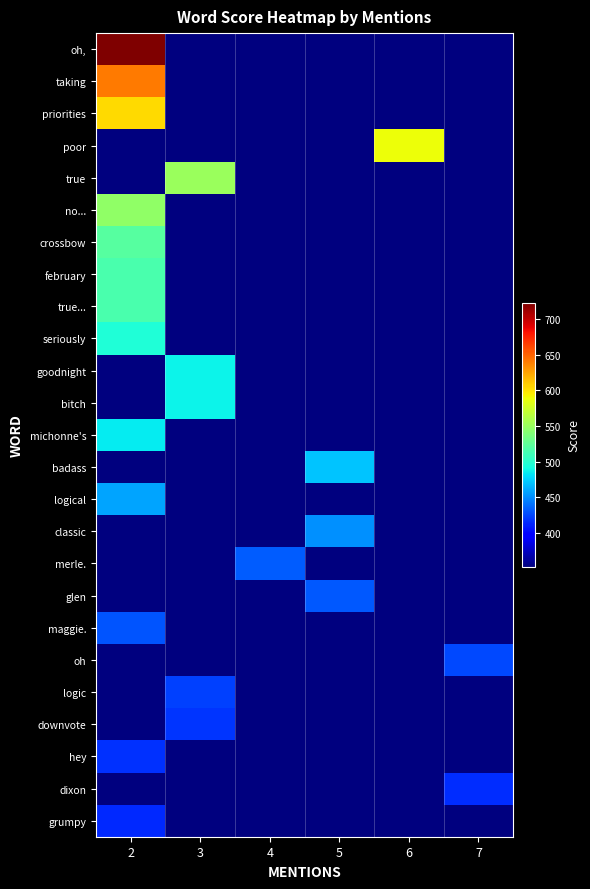

Between 5 and 6, which series saw the biggest shift?

row_3